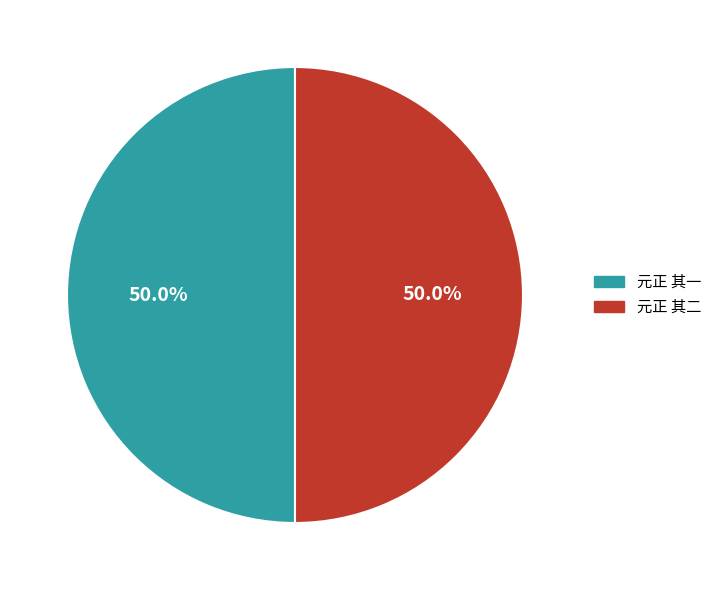

Approximately how many times larger is the value at 元正 其二 compared to 元正 其一?

1.0